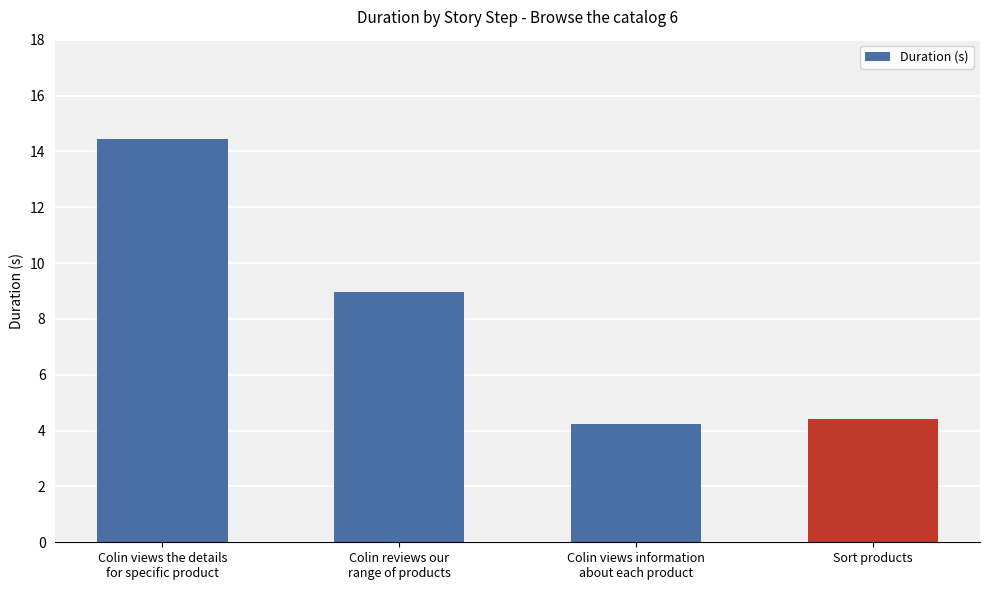

What is the value of the 3rd bar from the left?

4.2